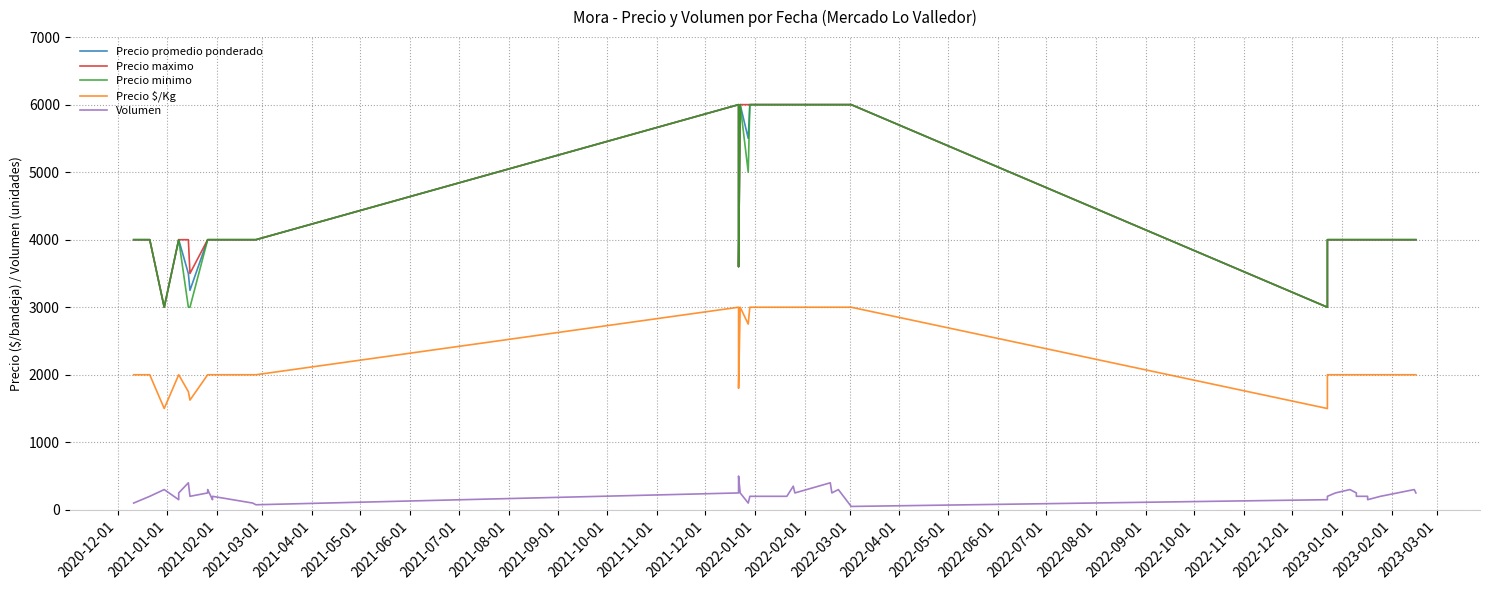

How many categories are shown in the chart?

40